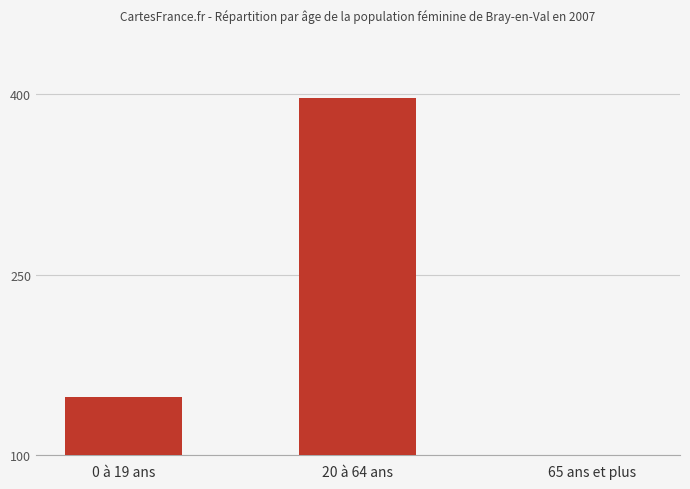

What are all the series names shown in the legend?

Féminine, Population féminine